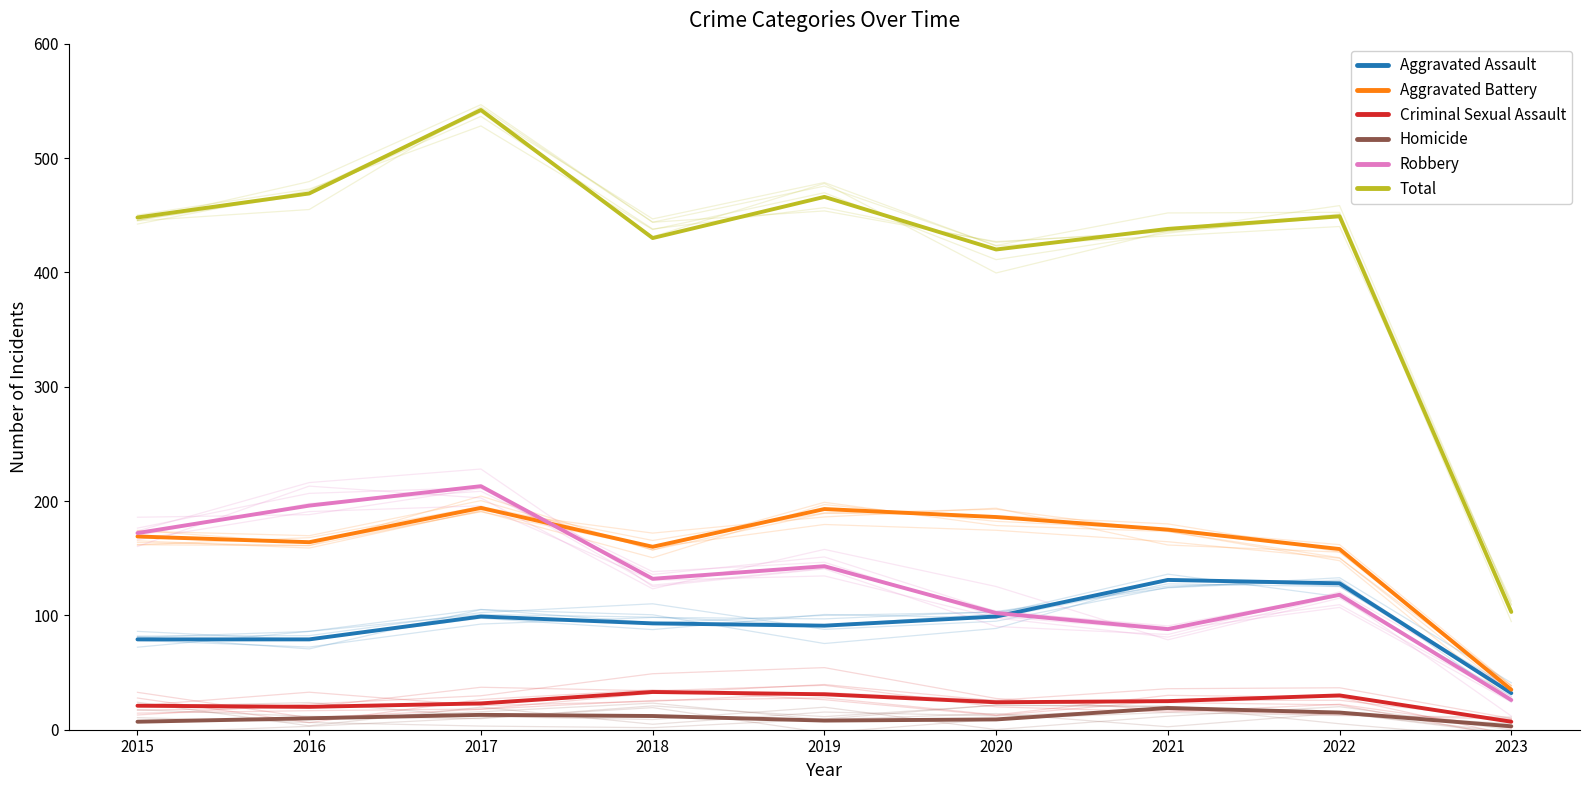

What is the total value across all series at 2021?

876